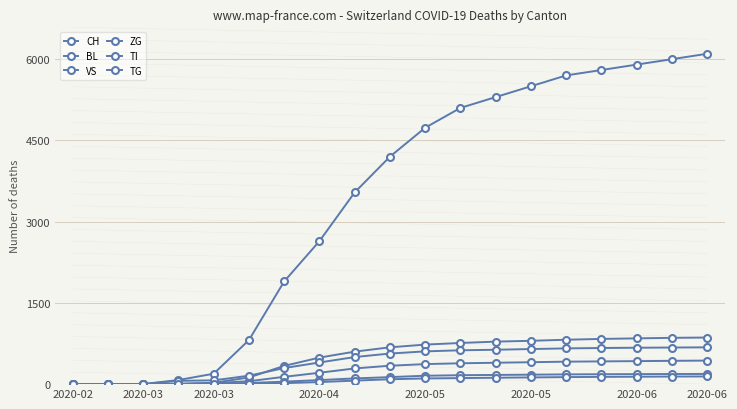

What is the difference between the second highest and second lowest values in the ZG series?

187